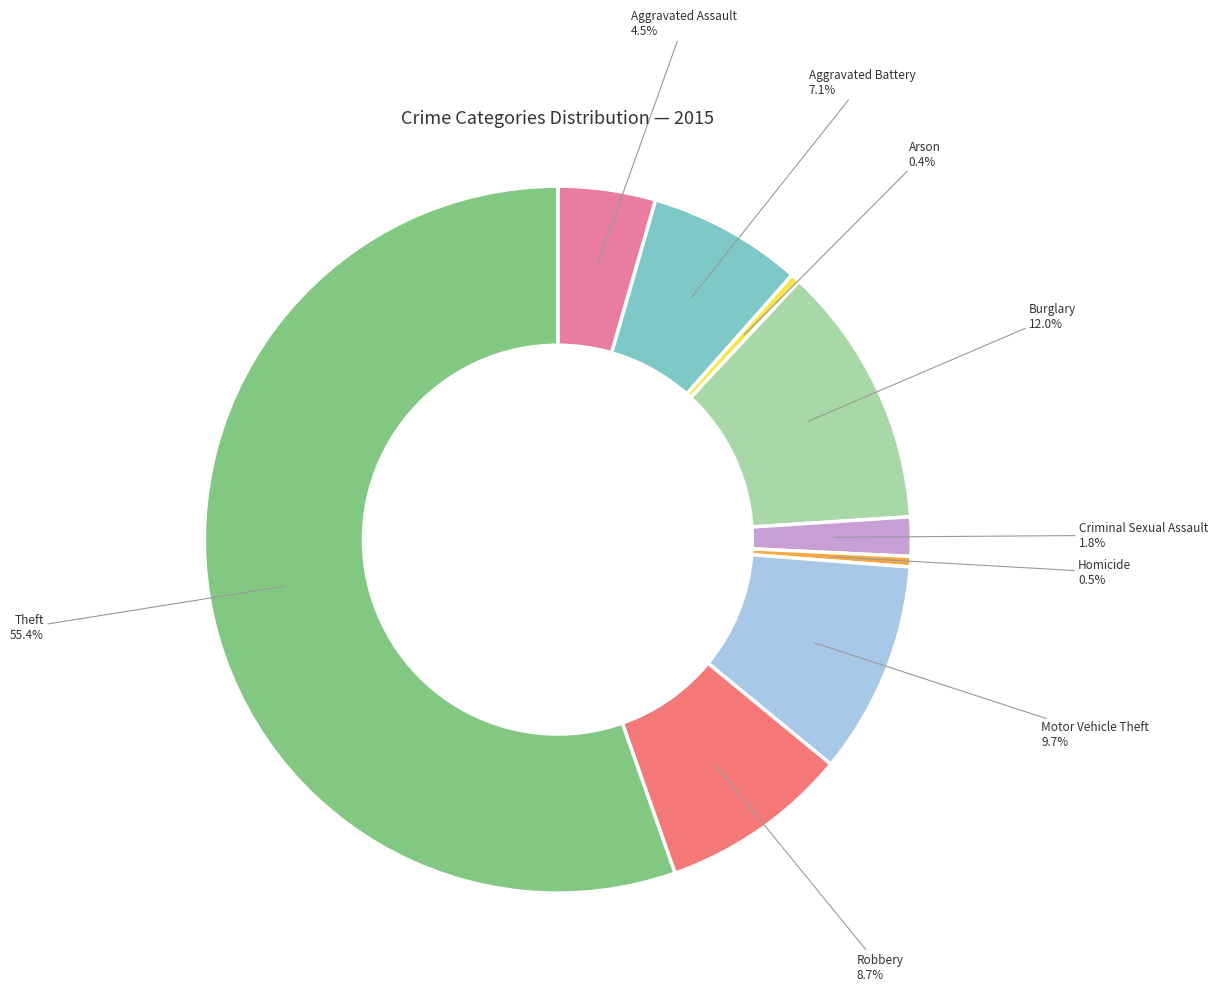

To the nearest percent, what is the difference between the largest and smallest slice percentages?

55%